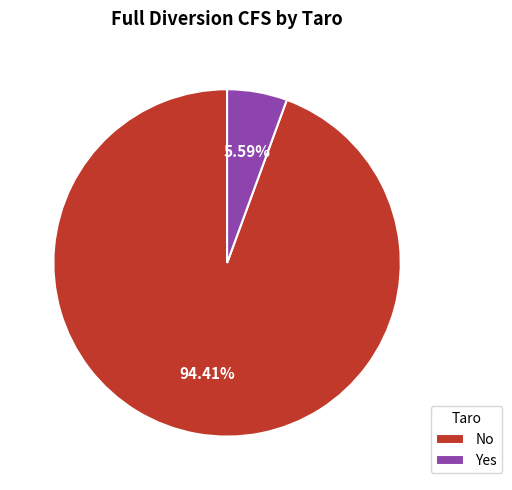

Which has a higher value, No or Yes?

No